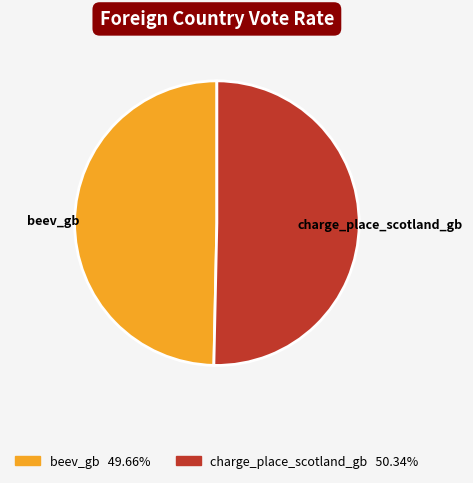

Which category has the biggest portion of the pie?

charge_place_scotland_gb